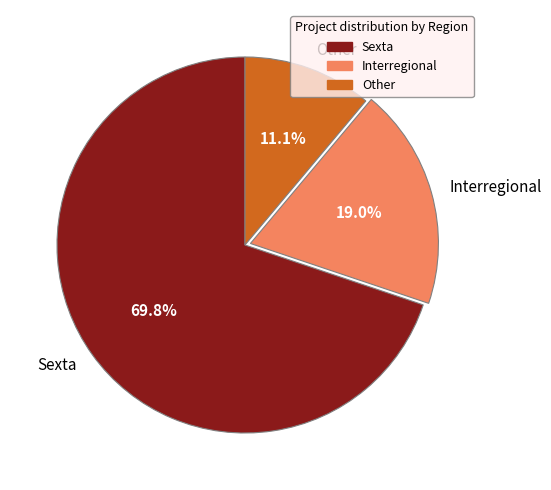

Which slice represents more than half of the pie?

Sexta